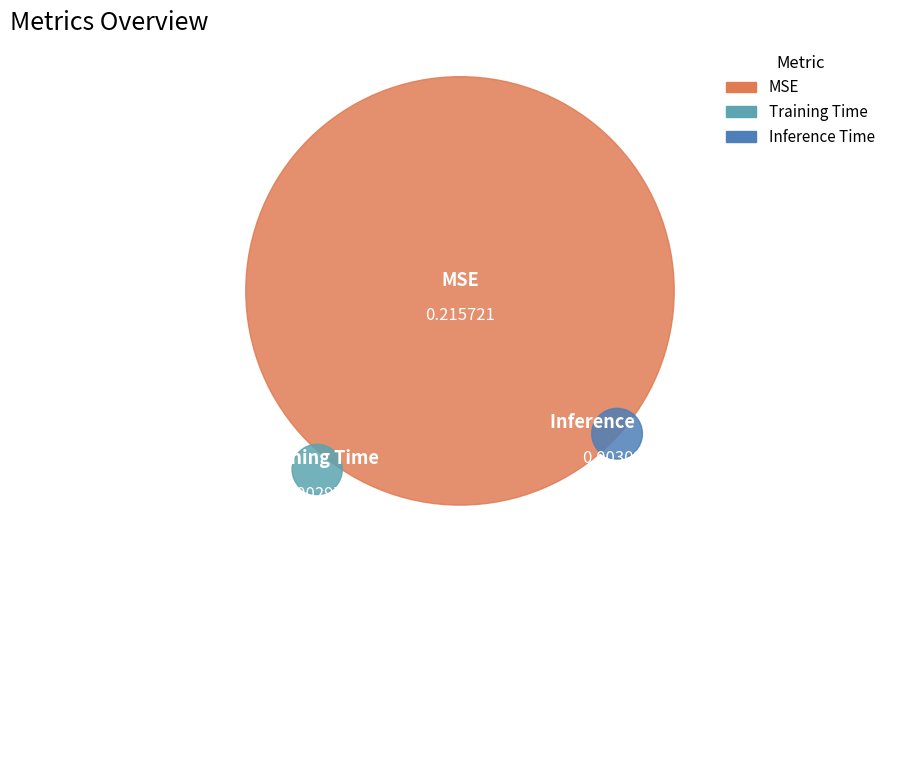

Count the number of slices in the pie.

3